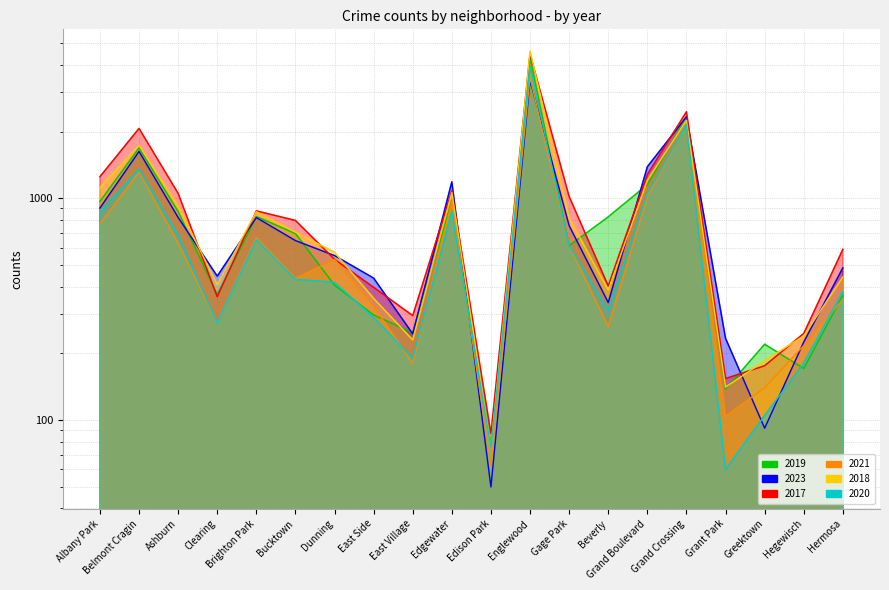

Reading right to left, extract all data points from this chart.

2019: 365	171	220	138	2328	1153	825	612	4310	77	972	248	298	406	694	828	368	872	1687	968
2023: 486	225	92	234	2331	1388	339	753	3403	50	1187	245	437	552	645	819	446	820	1627	904
2017: 589	246	176	154	2456	1281	403	1019	4470	87	1082	296	397	531	795	878	360	1053	2066	1252
2021: 350	217	140	104	2160	1015	264	613	3518	62	969	180	326	530	435	664	274	629	1312	767
2018: 442	240	185	141	2249	1205	386	817	4608	75	1063	230	354	571	704	870	409	924	1736	1117
2020: 380	181	105	60	2149	1049	314	612	3946	75	872	190	290	418	431	652	274	684	1356	868